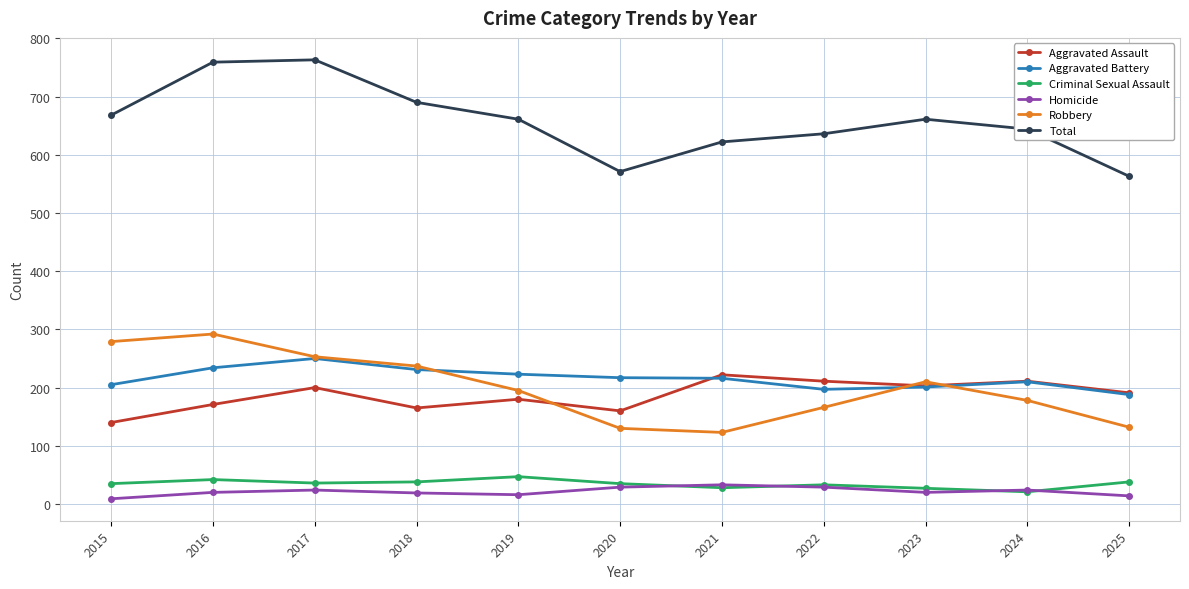

What is the minimum value for Aggravated Assault?

140